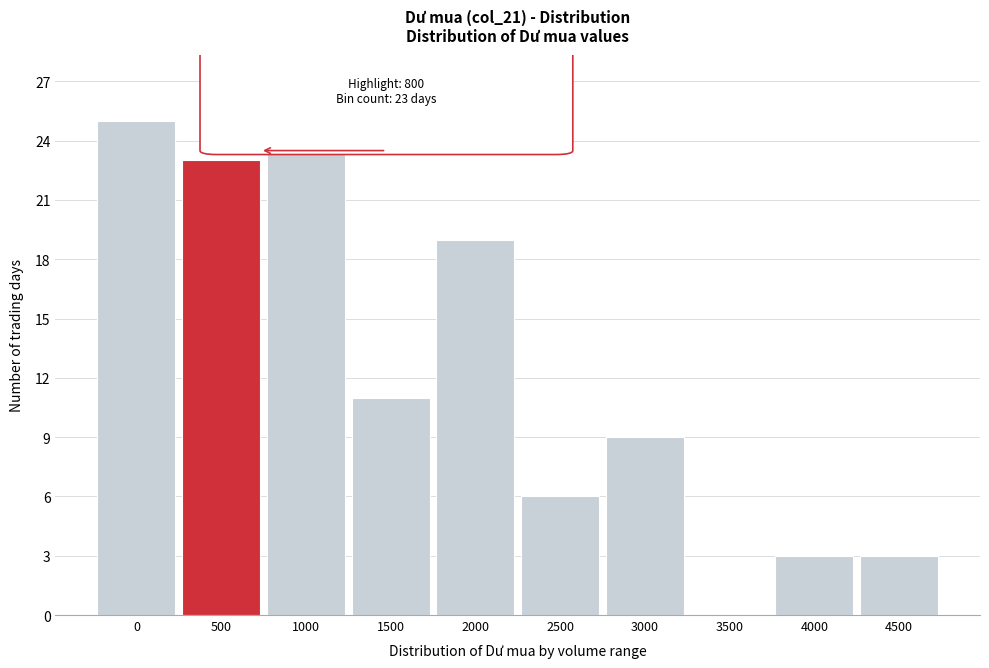

Reading left to right, list all the values displayed in this chart.

0=25	500=23	1000=27	1500=11	2000=19	2500=6	3000=9	3500=0	4000=3	4500=3